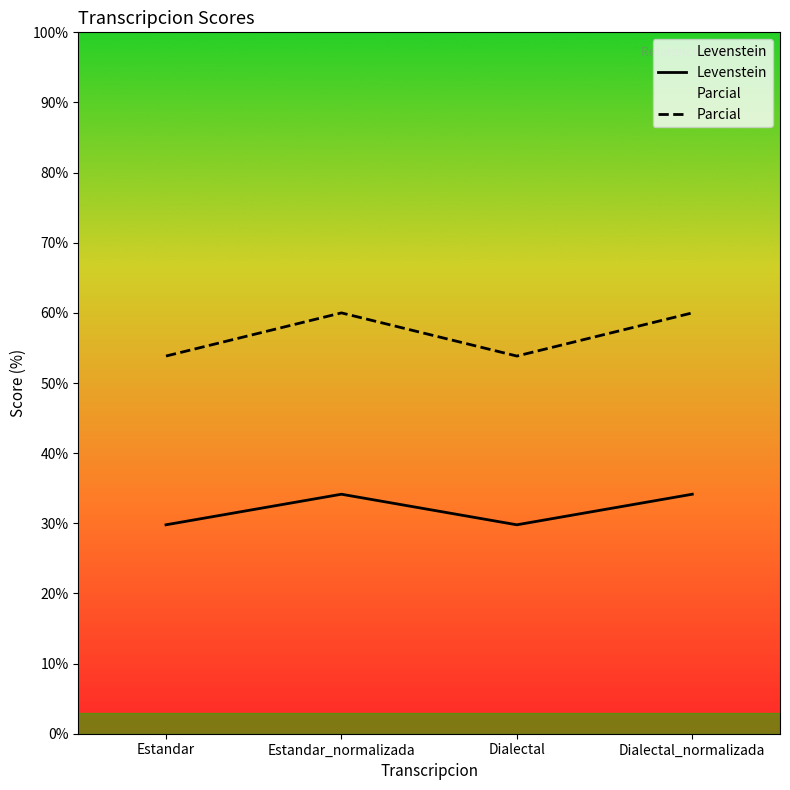

List the series in order of their overall mean, lowest first.

Levenstein, Parcial